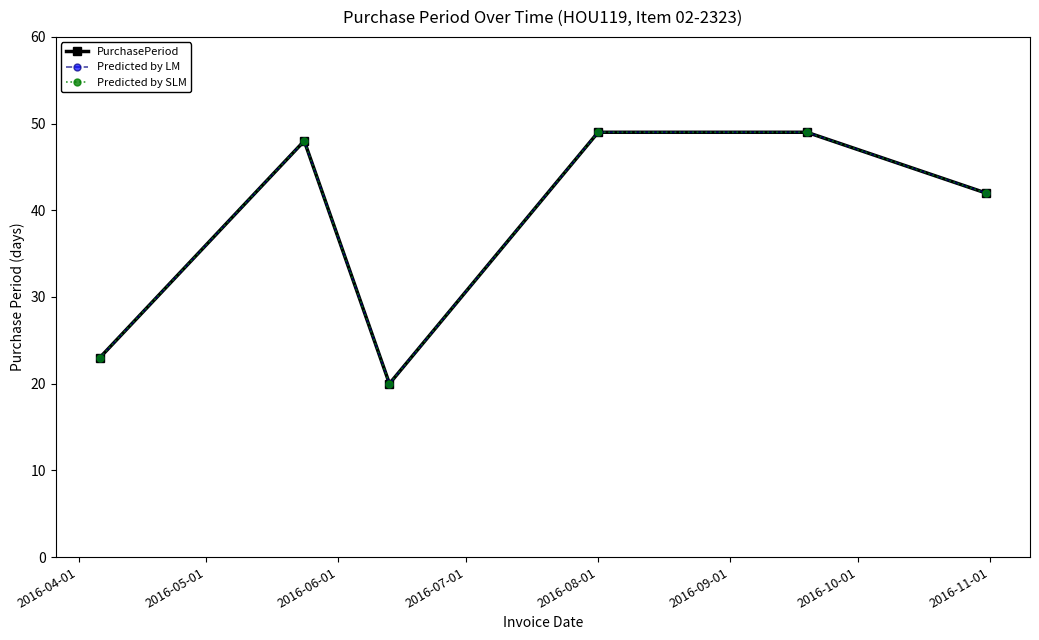

How many interior local valleys does the Predicted by SLM series have?

1